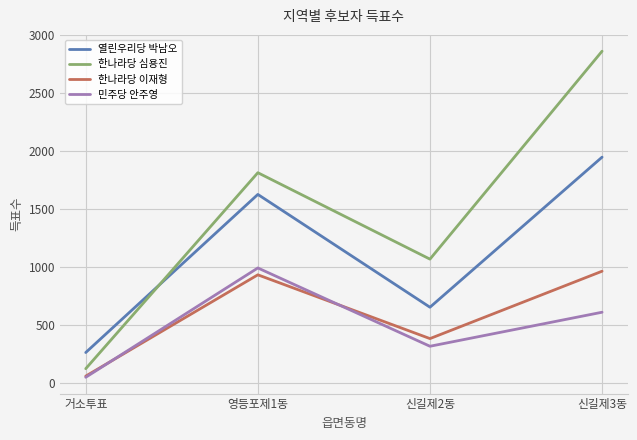

Reading left to right, list all the values displayed in this chart.

열린우리당 박남오: 266	1627	656	1948
한나라당 심용진: 127	1814	1070	2860
한나라당 이재형: 63	935	386	966
민주당 안주영: 53	994	320	613